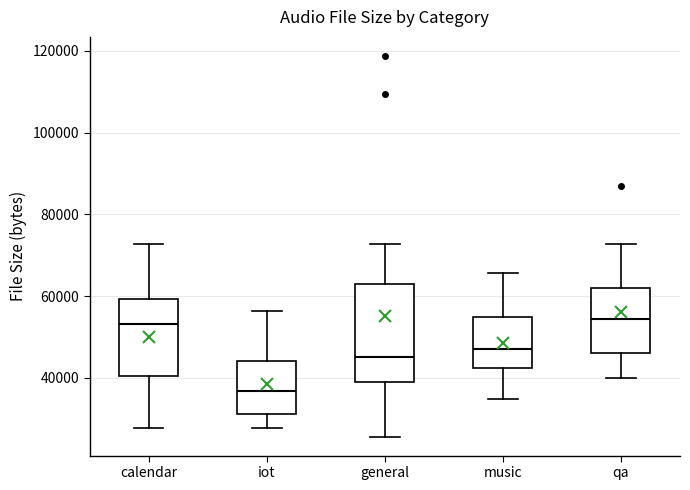

Comparing the boxes themselves (not the whiskers), which one is the tallest?

general